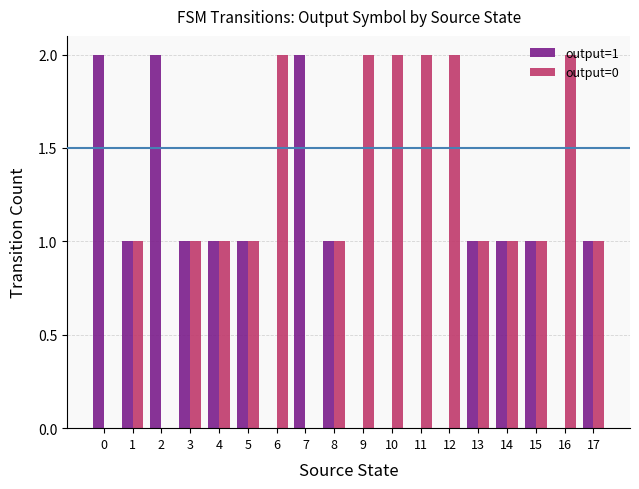

Is the value of output=1 at 6 greater than the value of output=0 at 8?

No